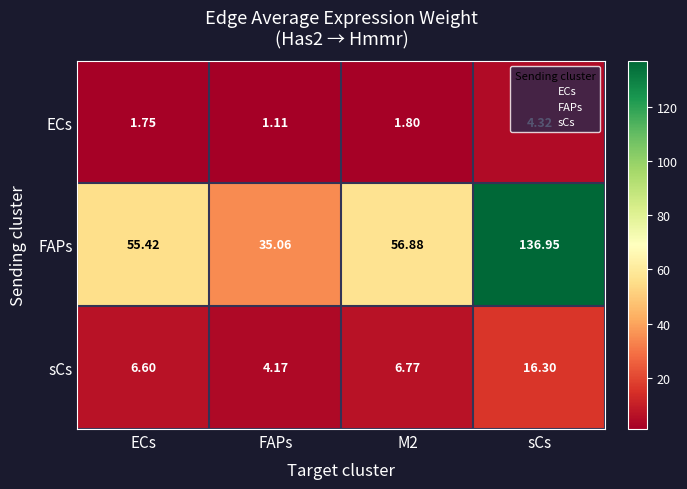

List the series in order of their peak value, highest first.

FAPs, sCs, ECs